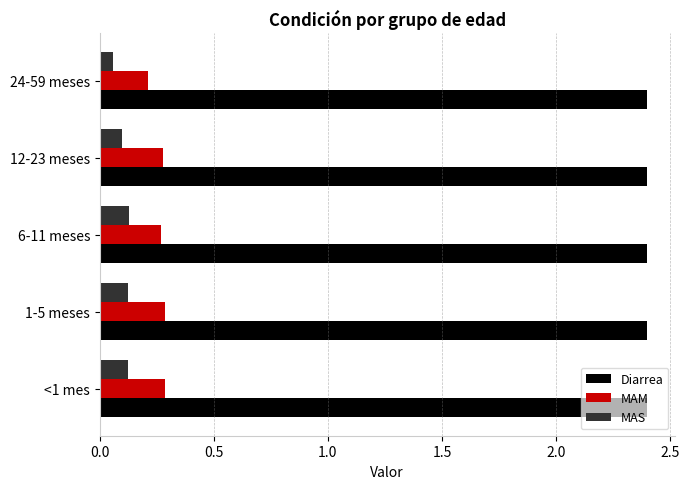

Which series has the largest total across all categories?

Diarrea